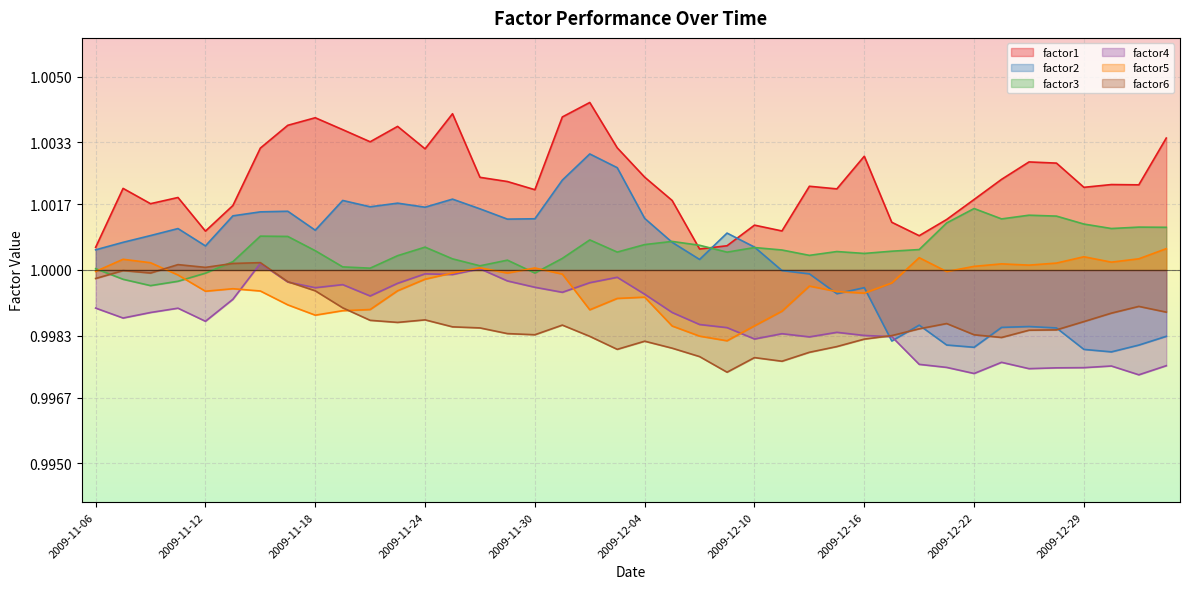

Count the number of categories in the chart.

40